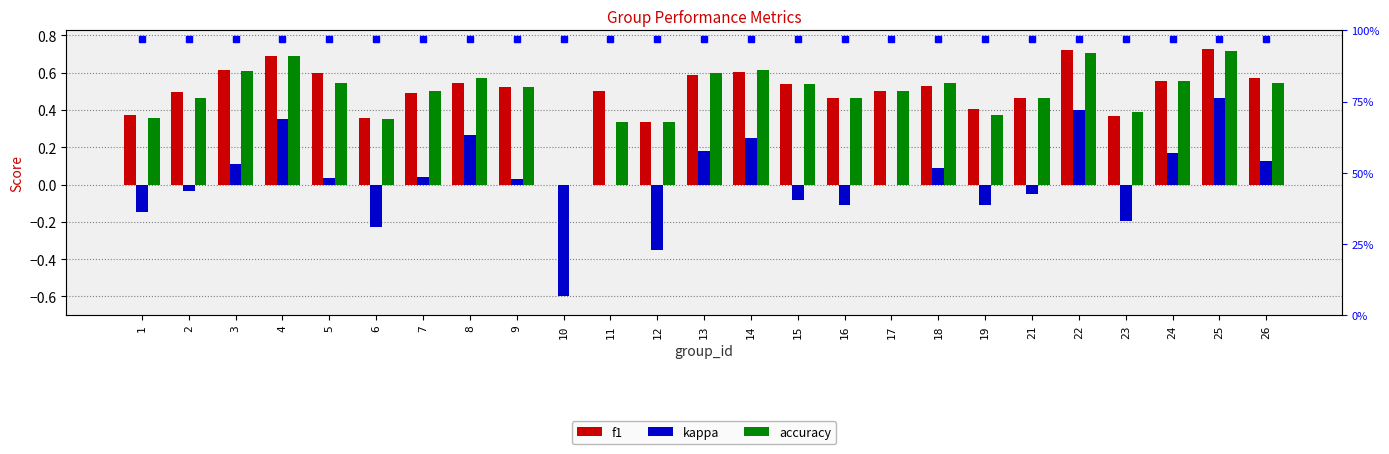

True or false: accuracy has a value of 0.0 at 10.

True